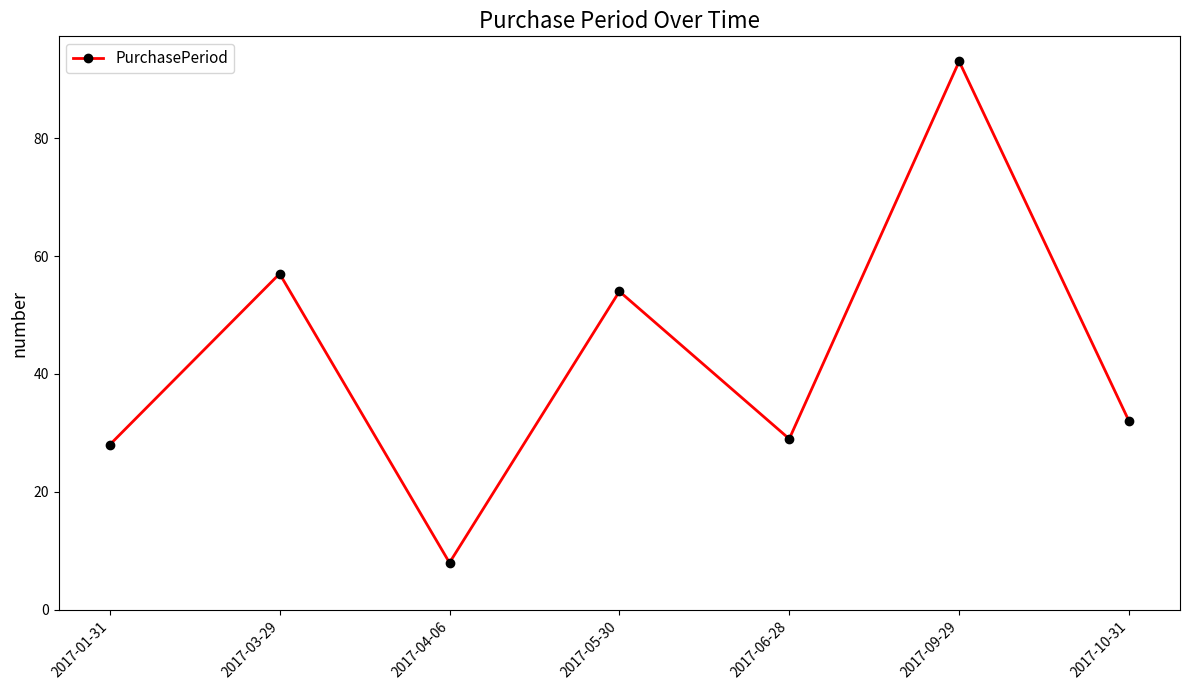

What is the sum of the values at 2017-09-29 and 2017-06-28?

122